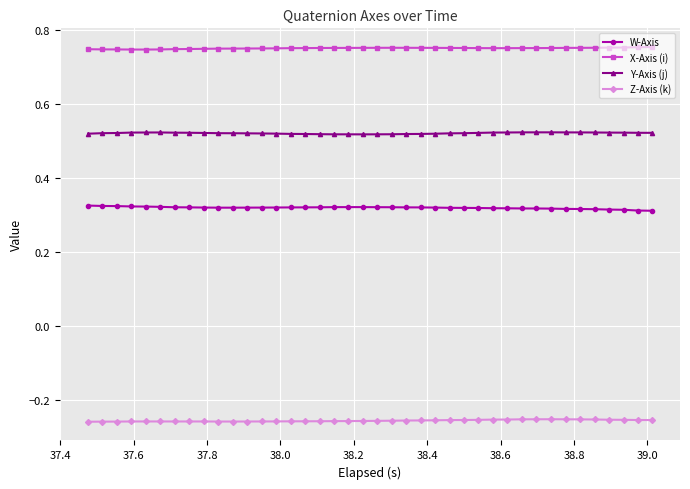

List the series in order of their peak value, highest first.

X-Axis (i), Y-Axis (j), W-Axis, Z-Axis (k)